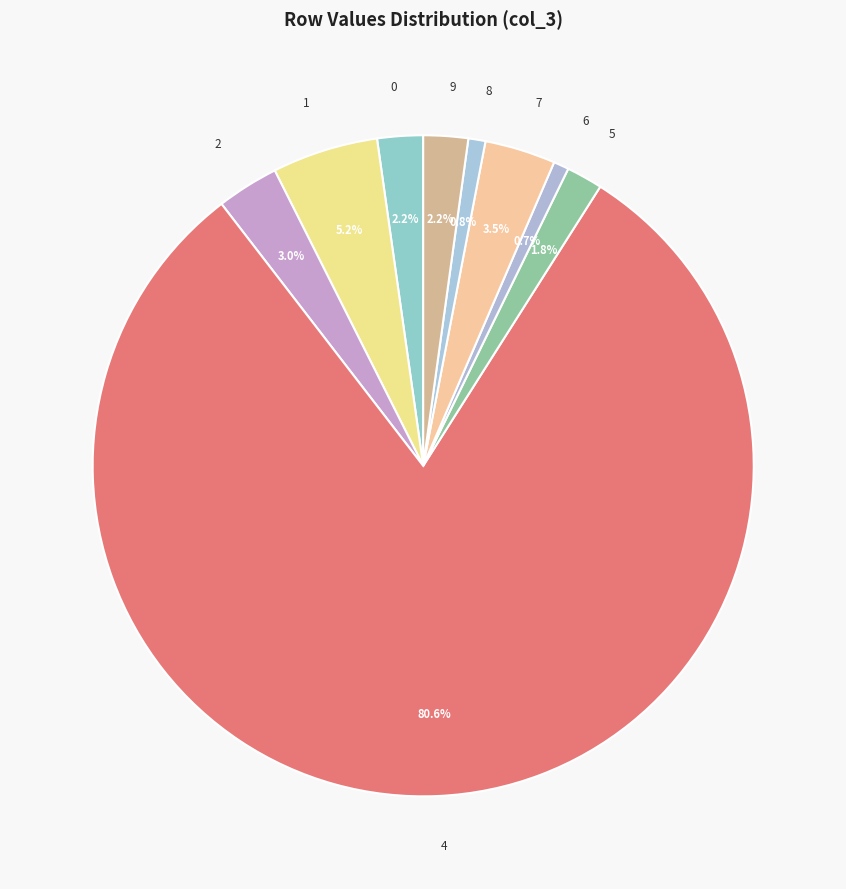

Which slice is the largest?

4